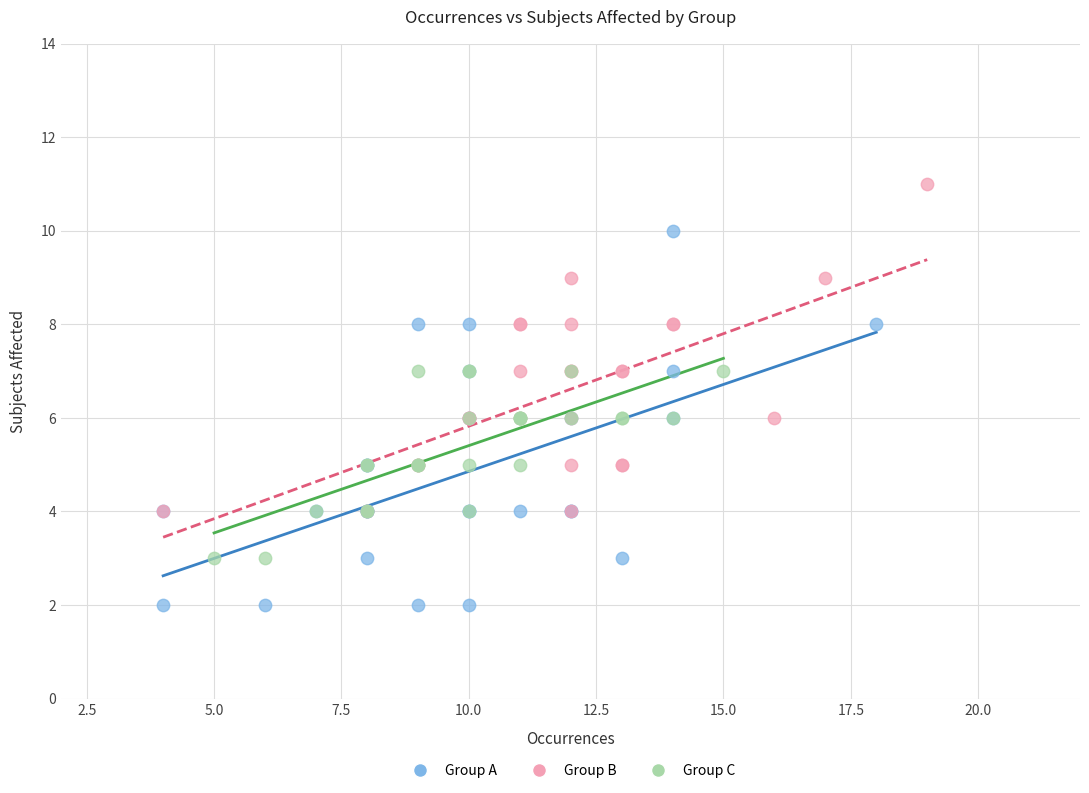

Which series contains the lowest Y value?

Group A